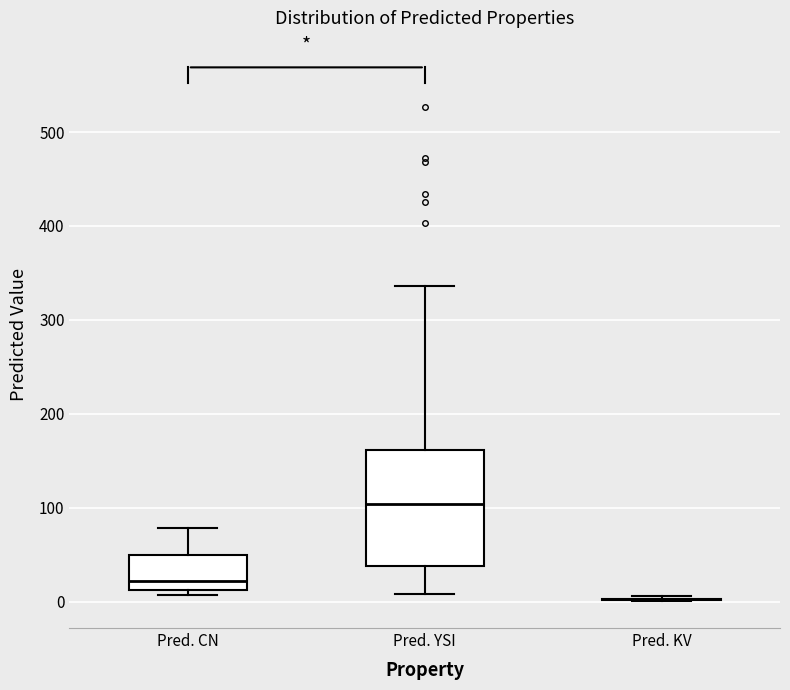

Comparing the boxes themselves (not the whiskers), which one is the tallest?

Pred. YSI